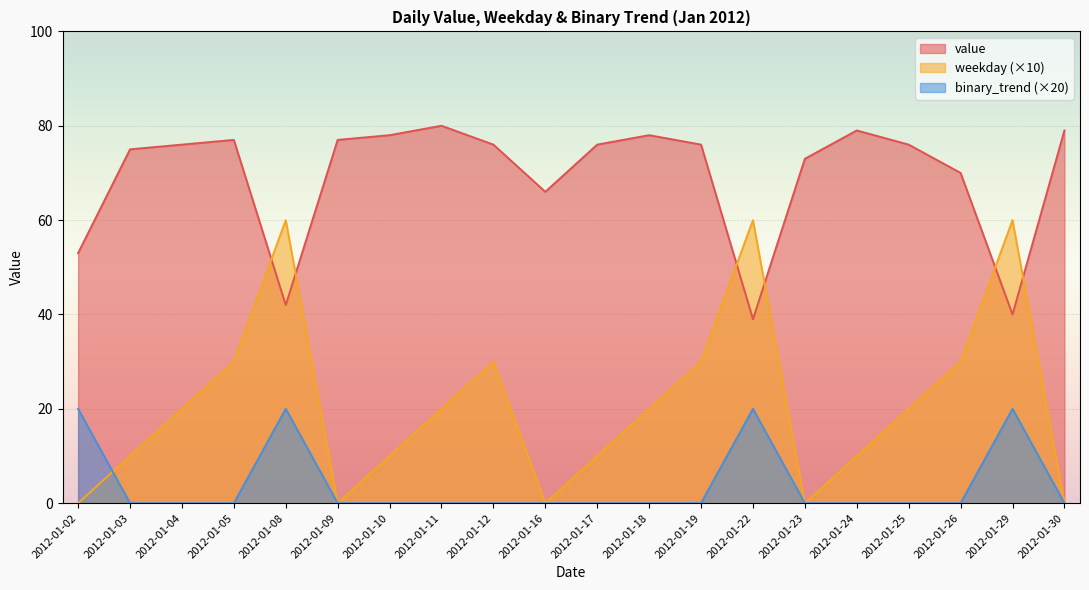

How many lines are shown in the chart?

3